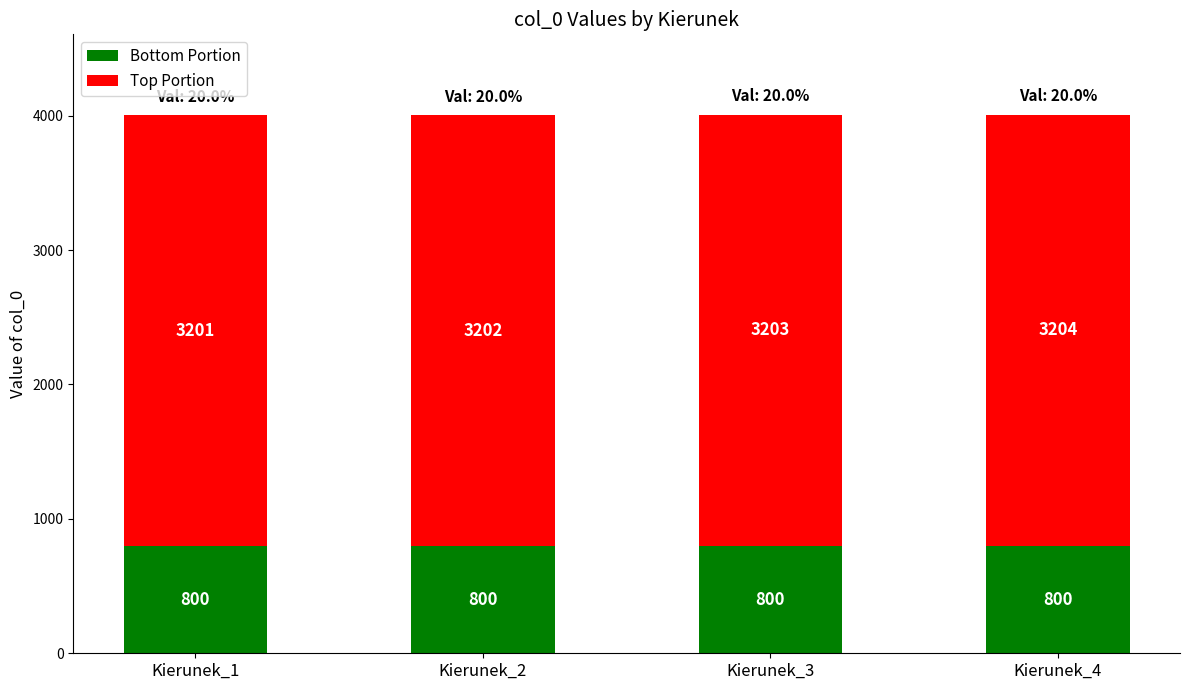

What is the sum of all Bottom Portion values?

3200